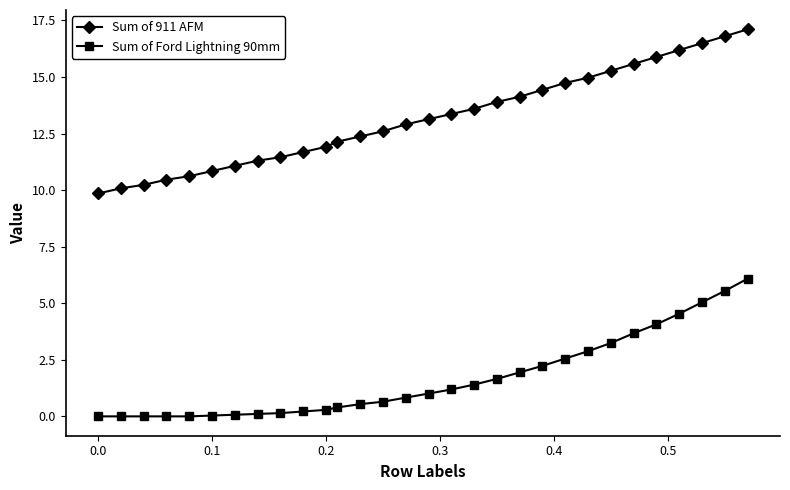

Does the chart display data point markers on the line(s)?

Yes